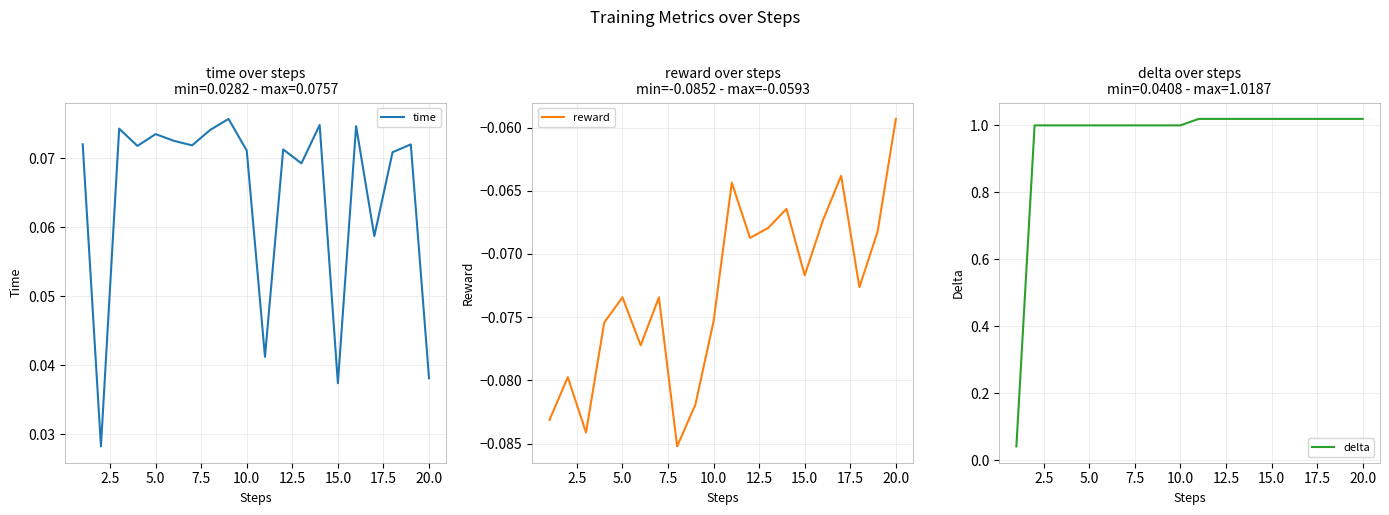

What is the difference between the highest and lowest values at 17.5?

1.1